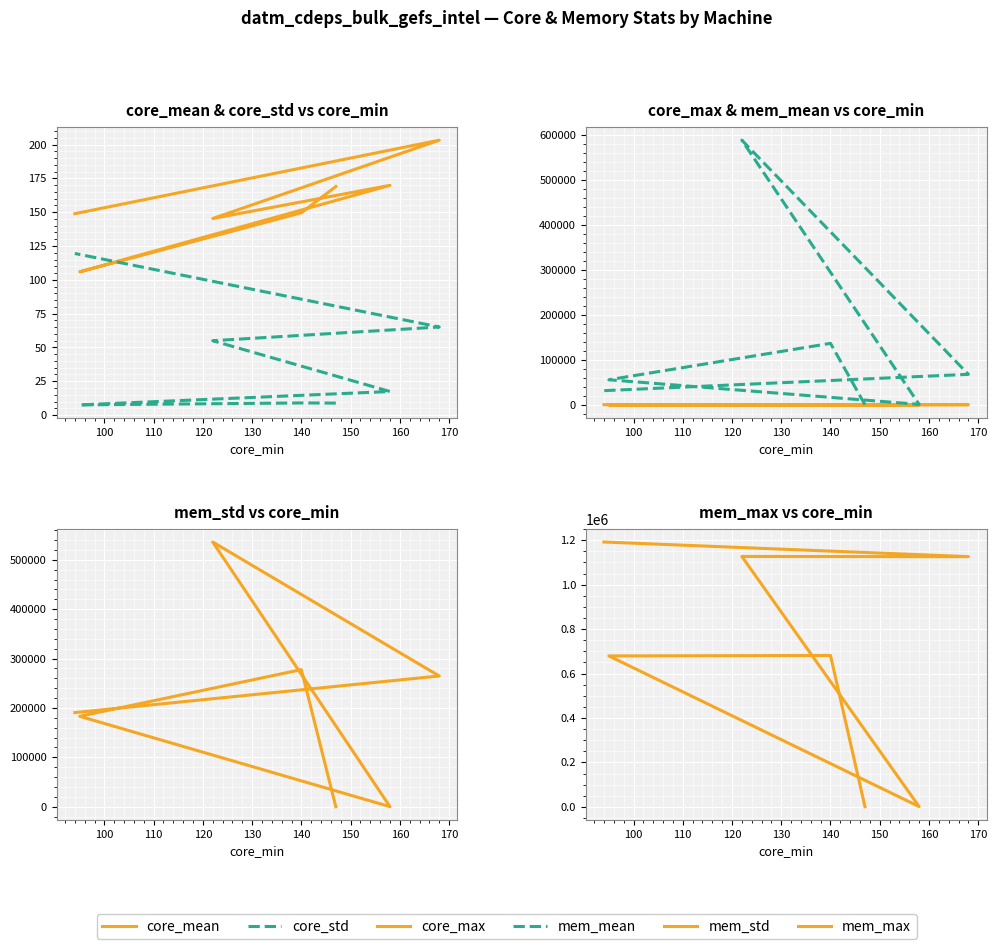

Which series has the widest spread of values?

mem_max